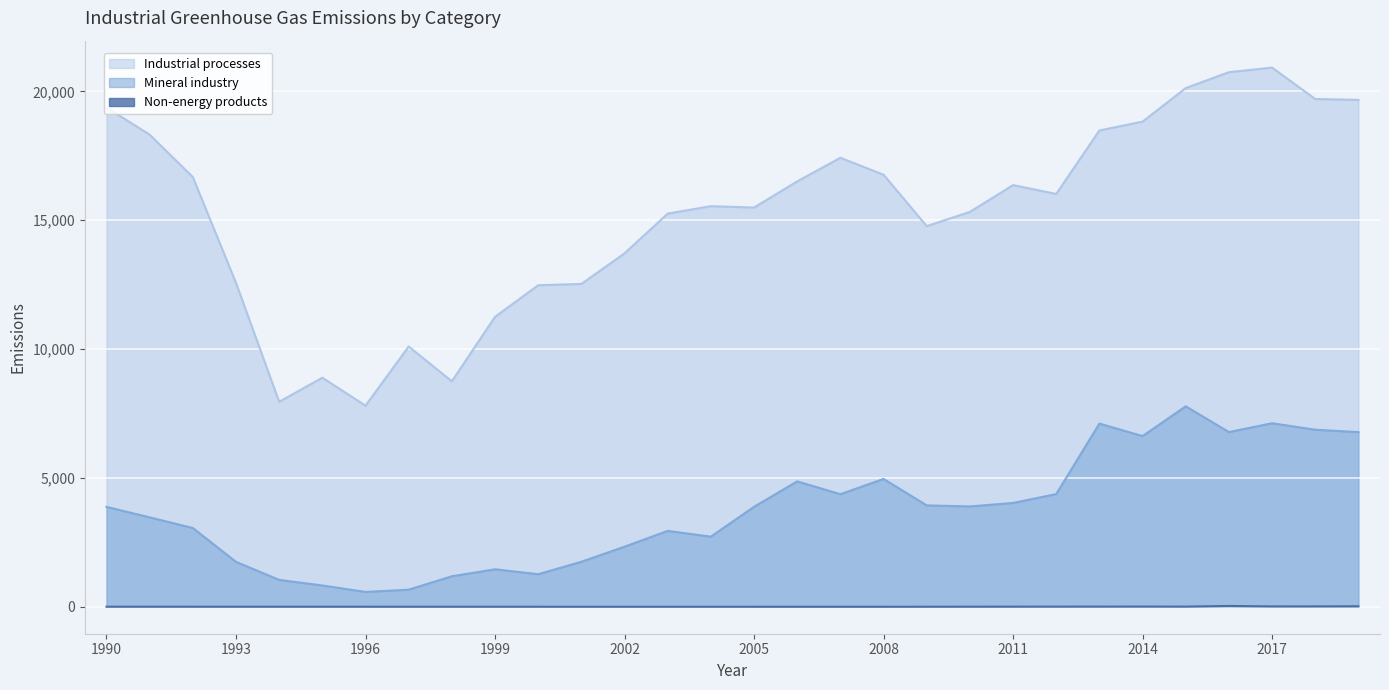

What is the difference between the highest and lowest values at 1993?

12565.8